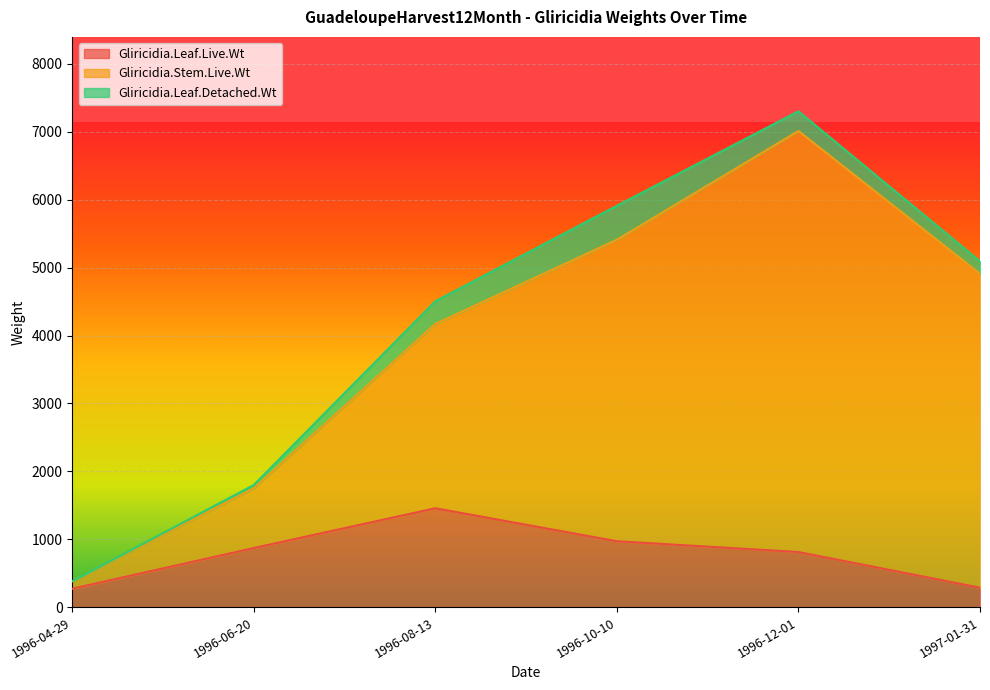

What is the smallest value displayed?

272.1